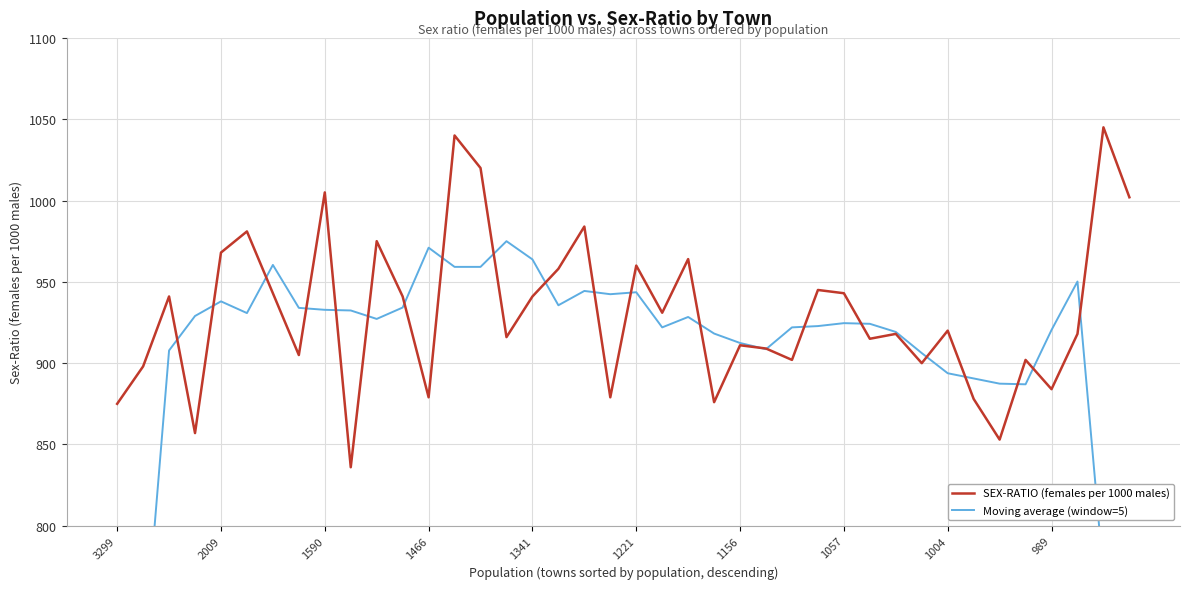

True or false: Moving average (window=5) has more than 2 interior local peaks.

True